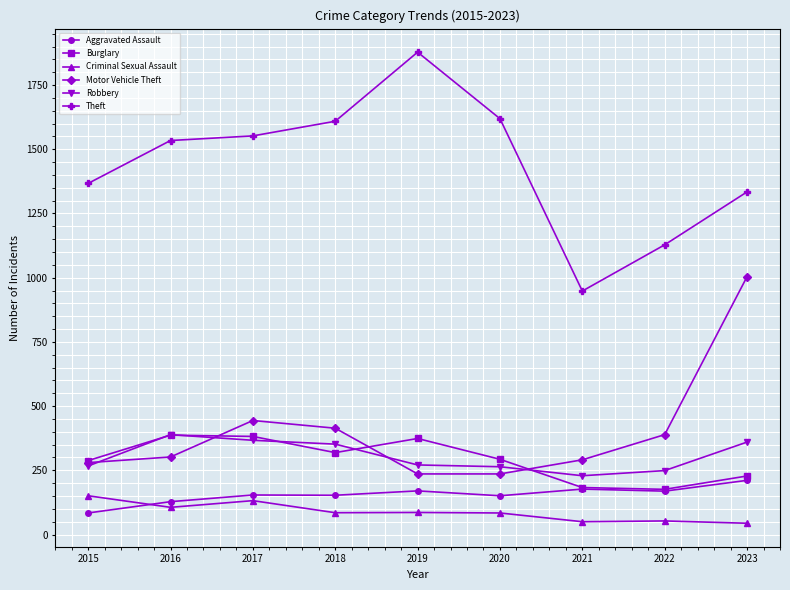

The Aggravated Assault series shows 191 at 2016. True or false?

False